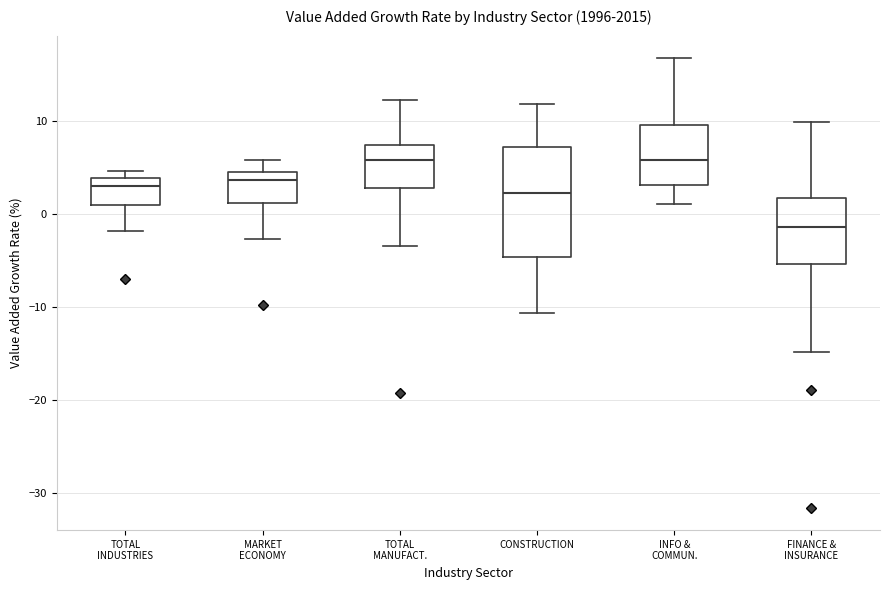

Where does the median line of the box for INFO & COMMUN. sit on the y-axis? The values are not printed on the chart, so give them approximately, as read against the axis.

6